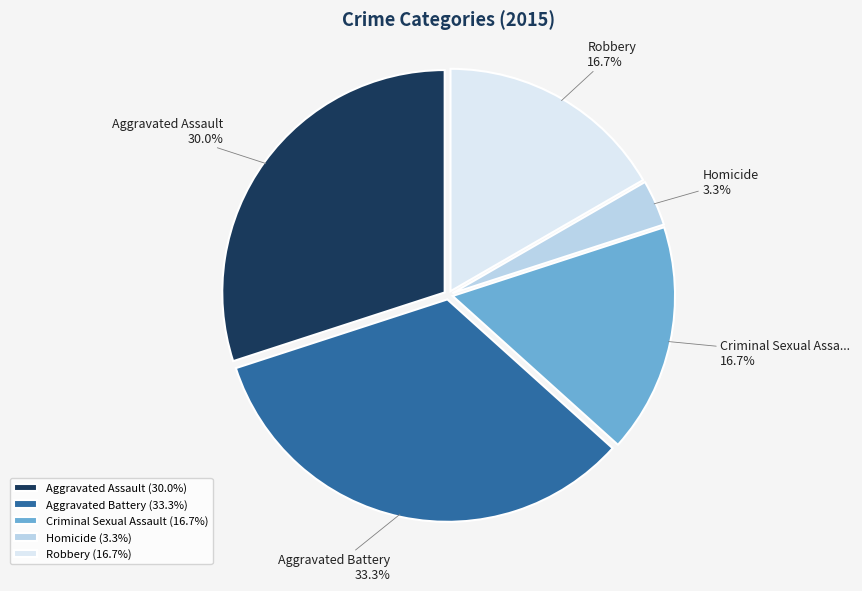

Does Aggravated Assault represent more than half of the total?

No